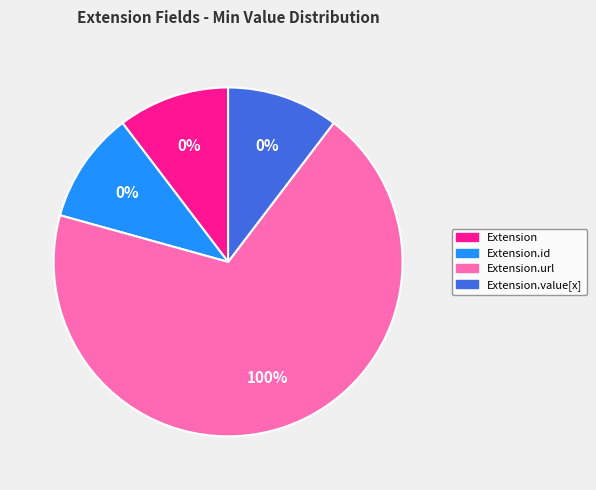

Count the number of slices in the pie.

4